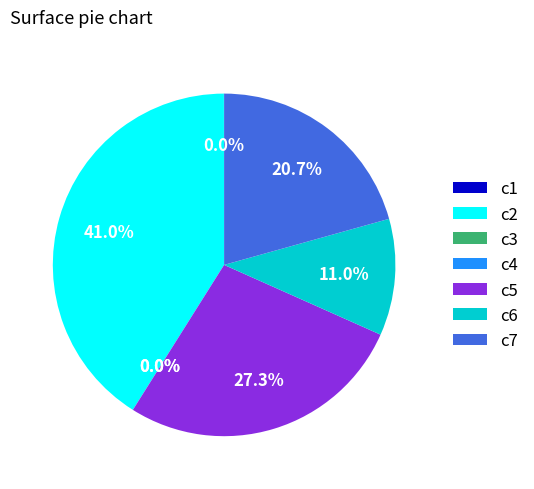

Is it true that c5 is 39% of the pie?

False